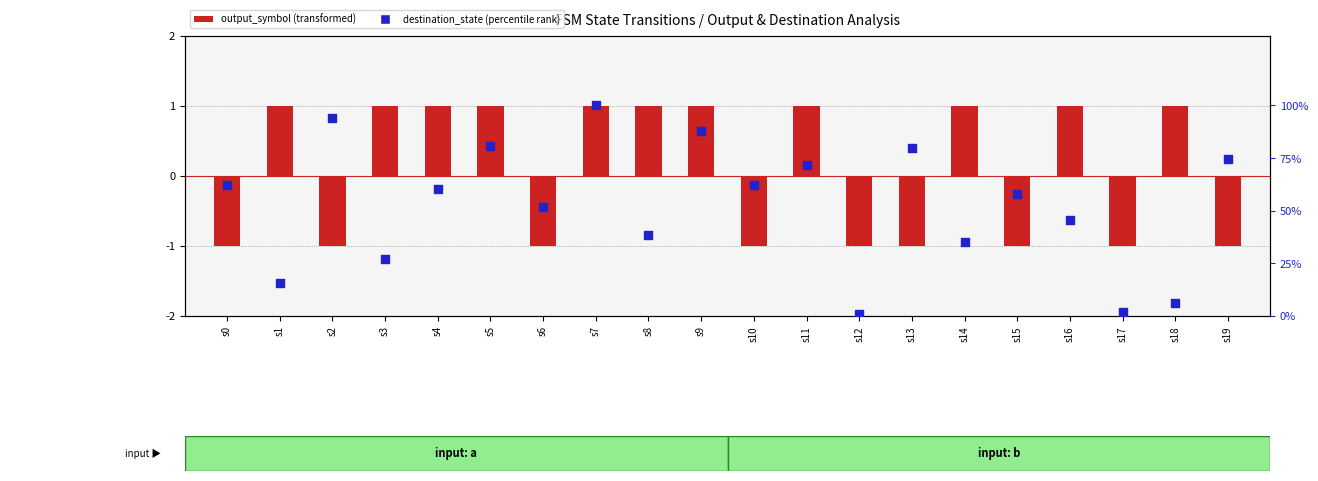

At how many categories does at least one series exceed 95?

1